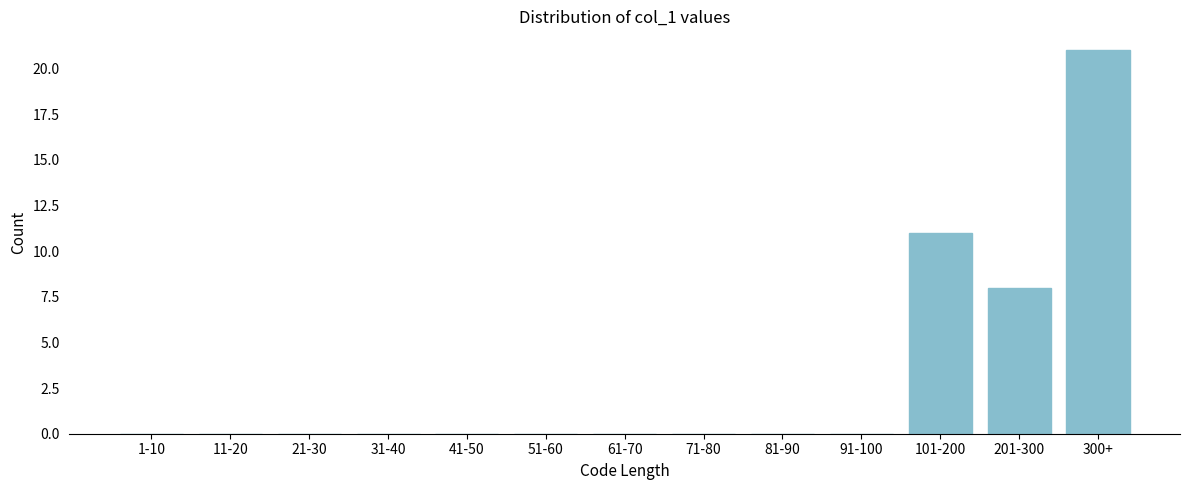

Reading left to right, transcribe all the data shown in this chart.

1-10=0	11-20=0	21-30=0	31-40=0	41-50=0	51-60=0	61-70=0	71-80=0	81-90=0	91-100=0	101-200=11	201-300=8	300+=21